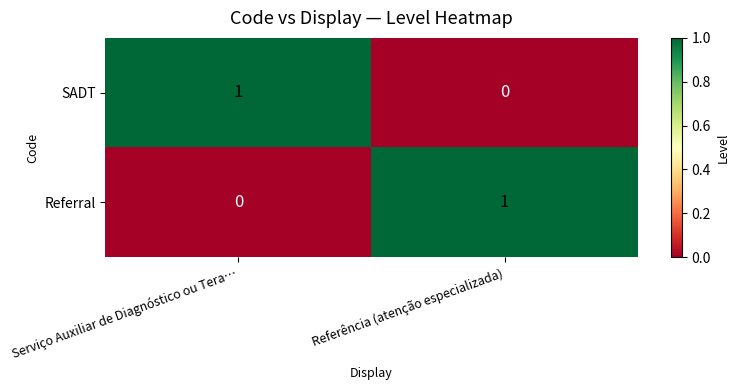

What is the total value across all series at Referência (atenção especializada)?

1